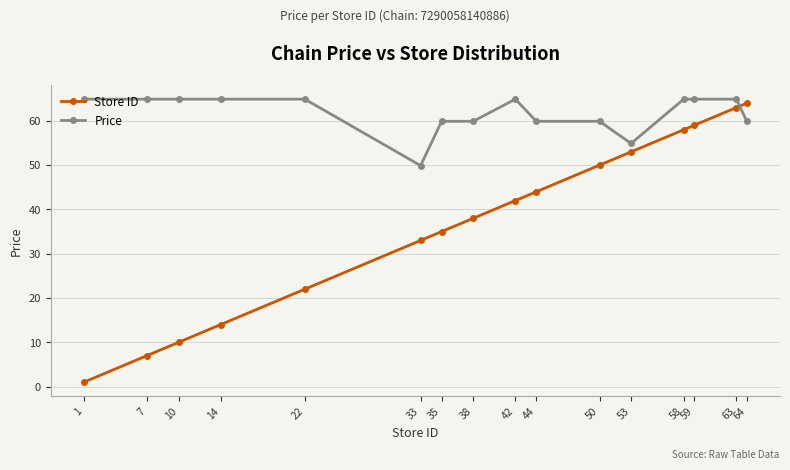

How many distinct data groups are displayed?

2